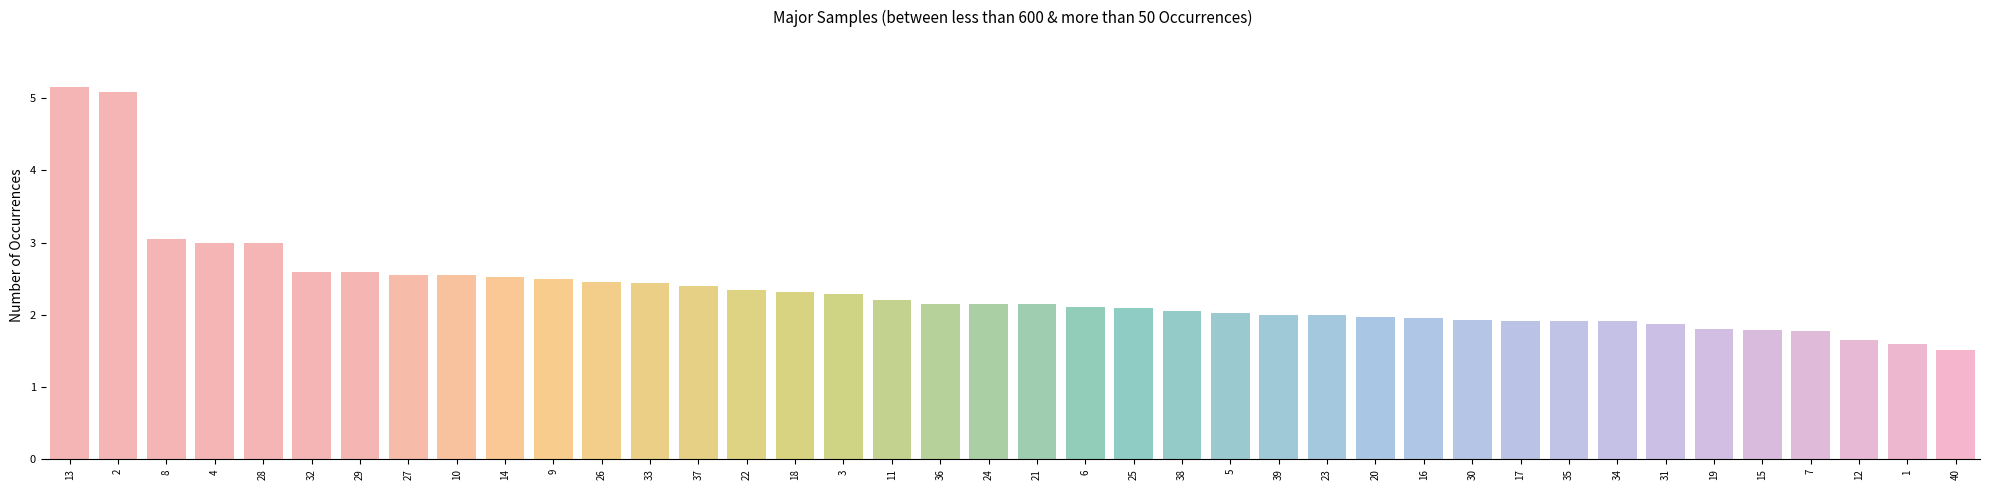

The value at 36 is 3.4. True or false?

False